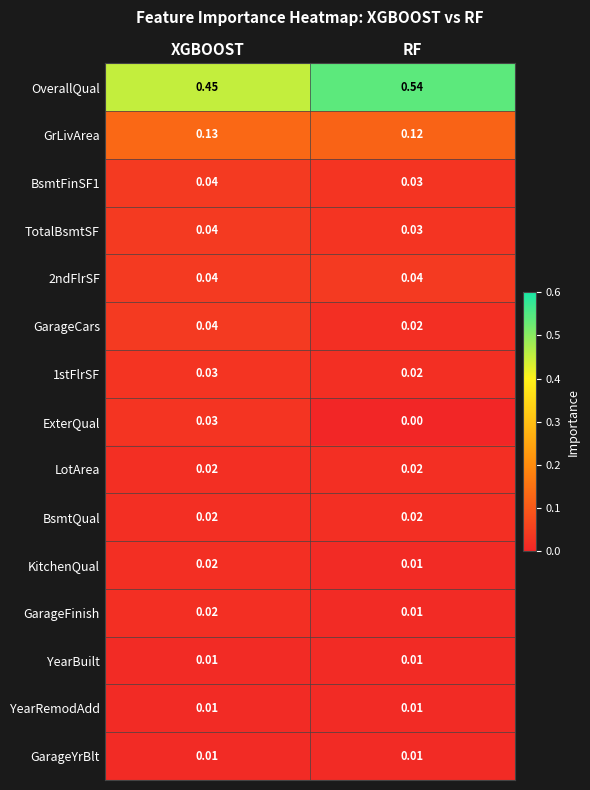

Which series has the largest total across all categories?

OverallQual